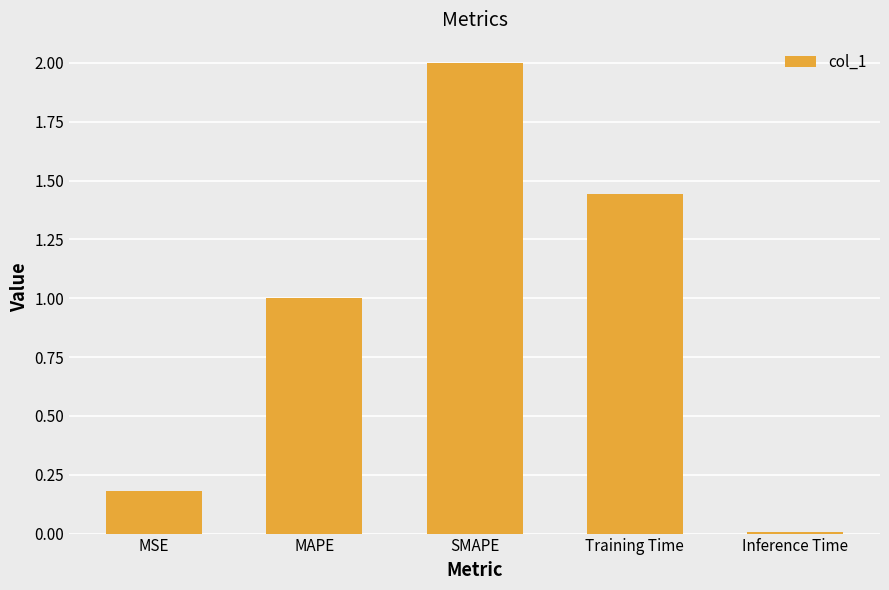

Rank the categories by value from lowest to highest.

Inference Time, MSE, MAPE, Training Time, SMAPE